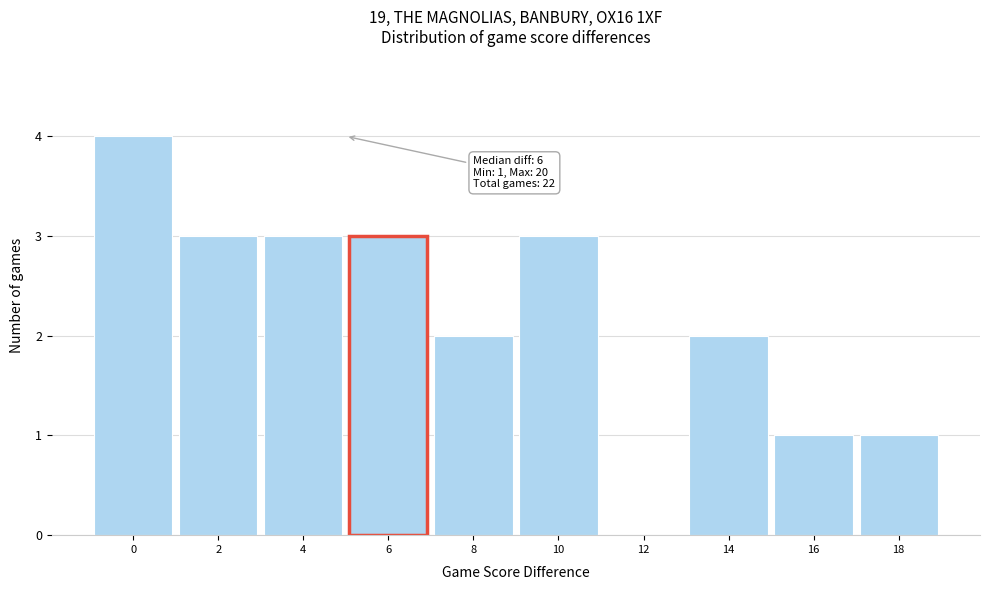

Reading right to left, extract all data points from this chart.

18=1	16=1	14=2	12=0	10=3	8=2	6=3	4=3	2=3	0=4